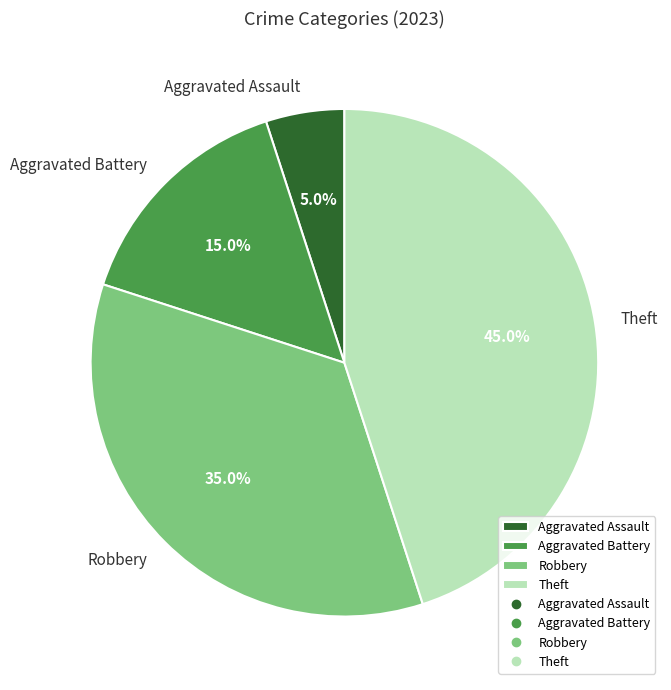

True or false: Aggravated Battery accounts for 28% of the total.

False